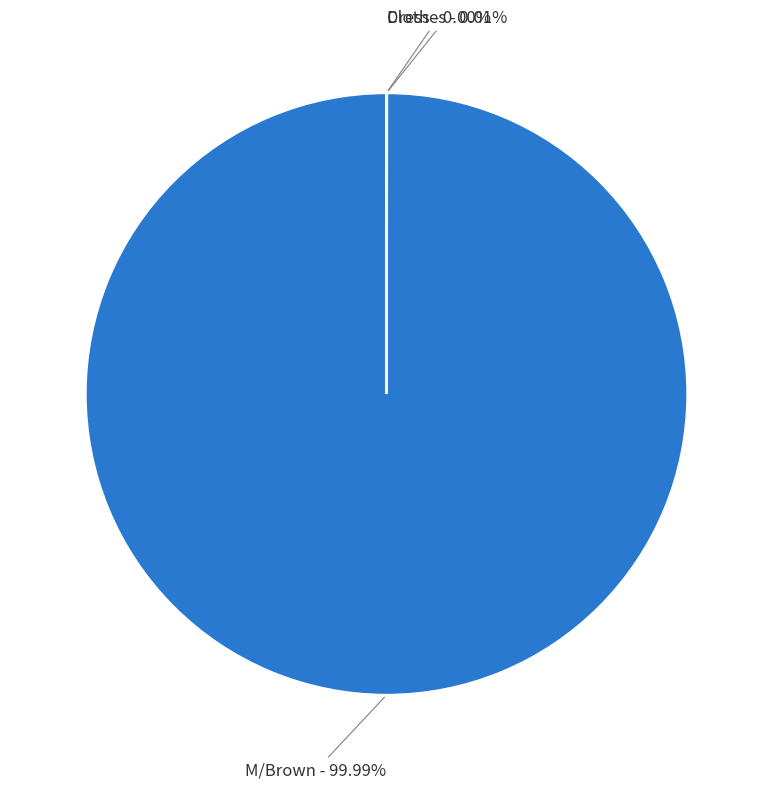

Which slice is the largest?

M/Brown